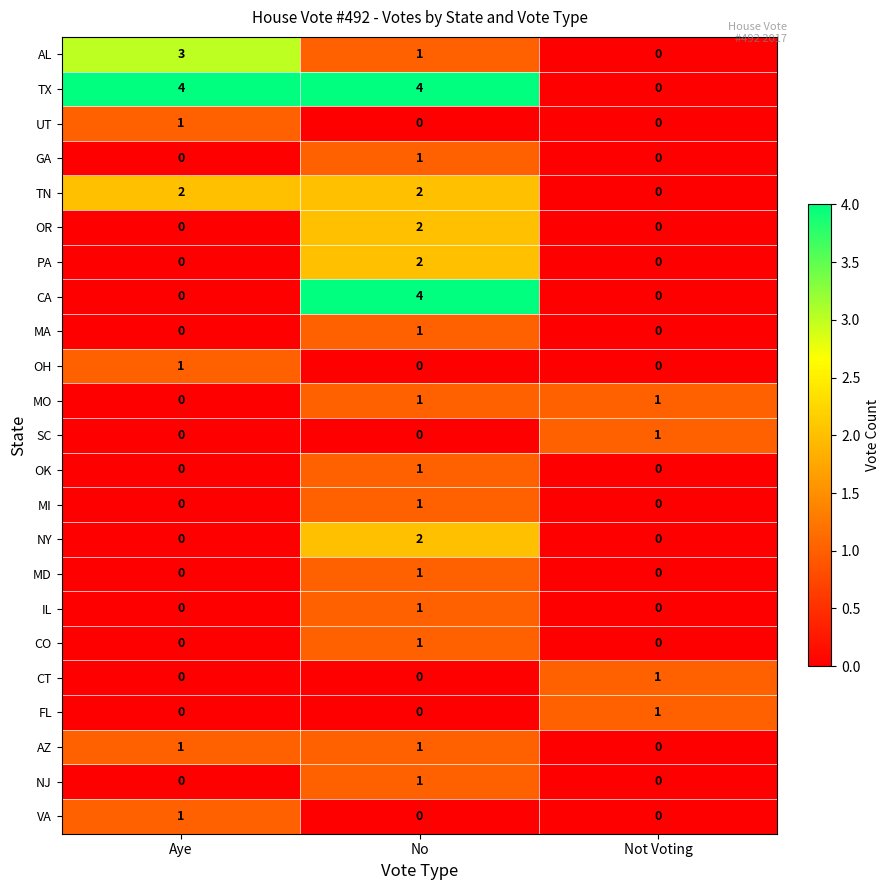

How many OK values are between 0 and 1?

3